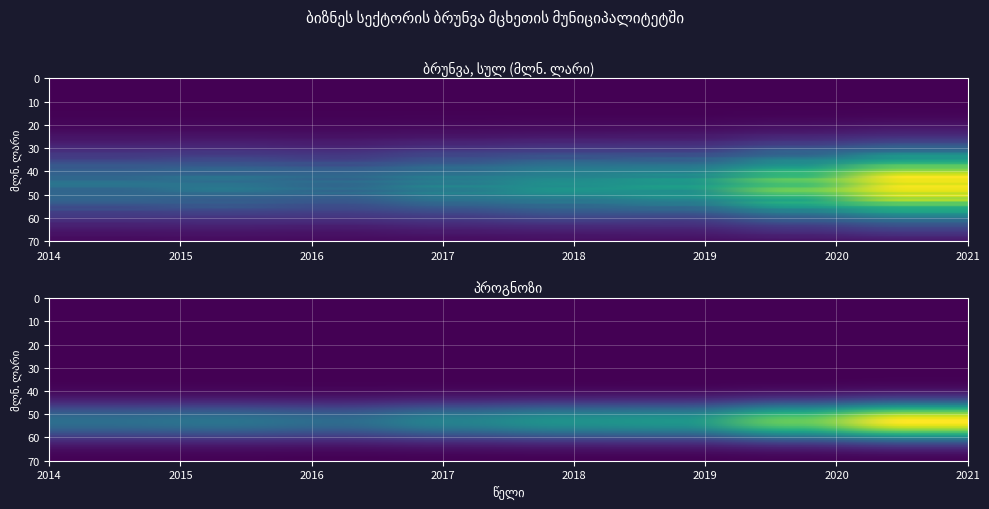

Rank the categories by value from highest to lowest.

2021, 2020, 2019, 2018, 2017, 2015, 2014, 2016